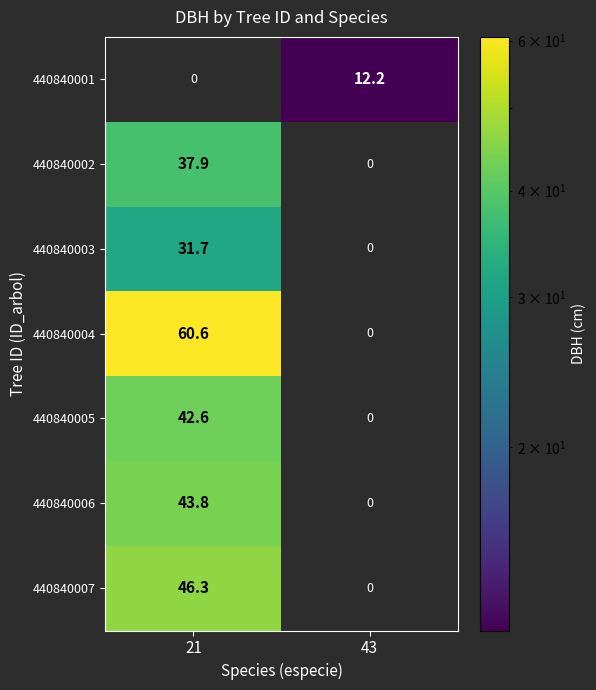

Is it true that 440840001 equals 12.2 at 43?

True